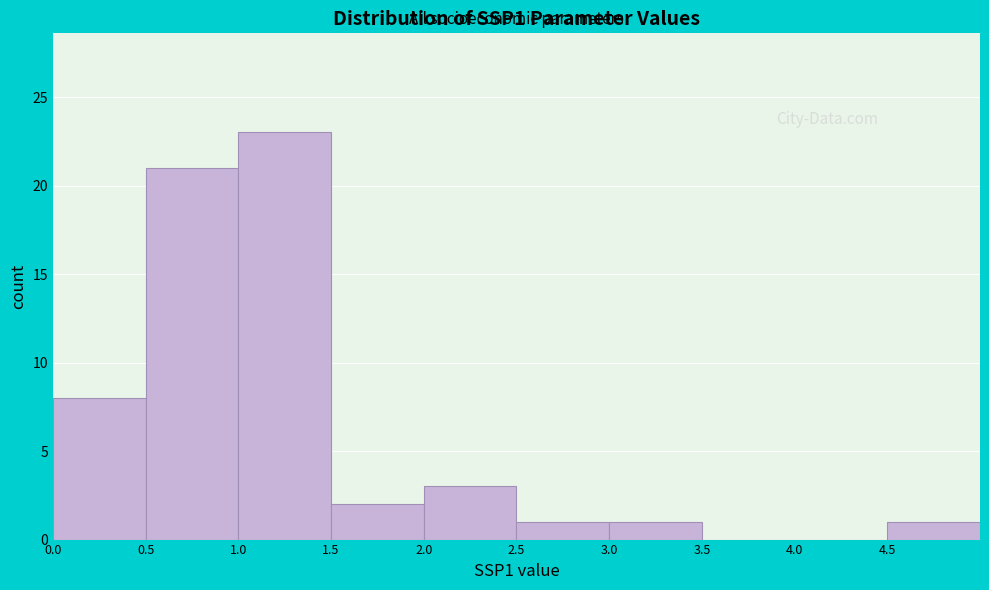

Reading left to right, transcribe this chart: for each bar, give the range it covers on the x-axis and its height. The values are not printed on the chart, so give them approximately, as read against the axis.

0.0 to 0.5: 8
0.5 to 1.0: 21
1.0 to 1.5: 23
1.5 to 2.0: 2
2.0 to 2.5: 3
2.5 to 3.0: 1
3.0 to 3.5: 1
3.5 to 4.0: 0
4.0 to 4.5: 0
4.5 to 5.0: 1